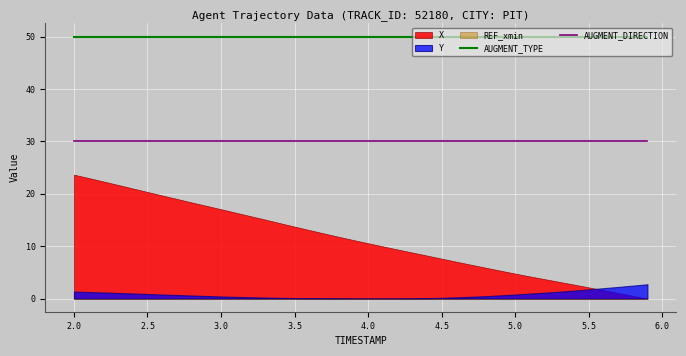

True or false: AUGMENT_DIRECTION and AUGMENT_TYPE cross at least once.

False